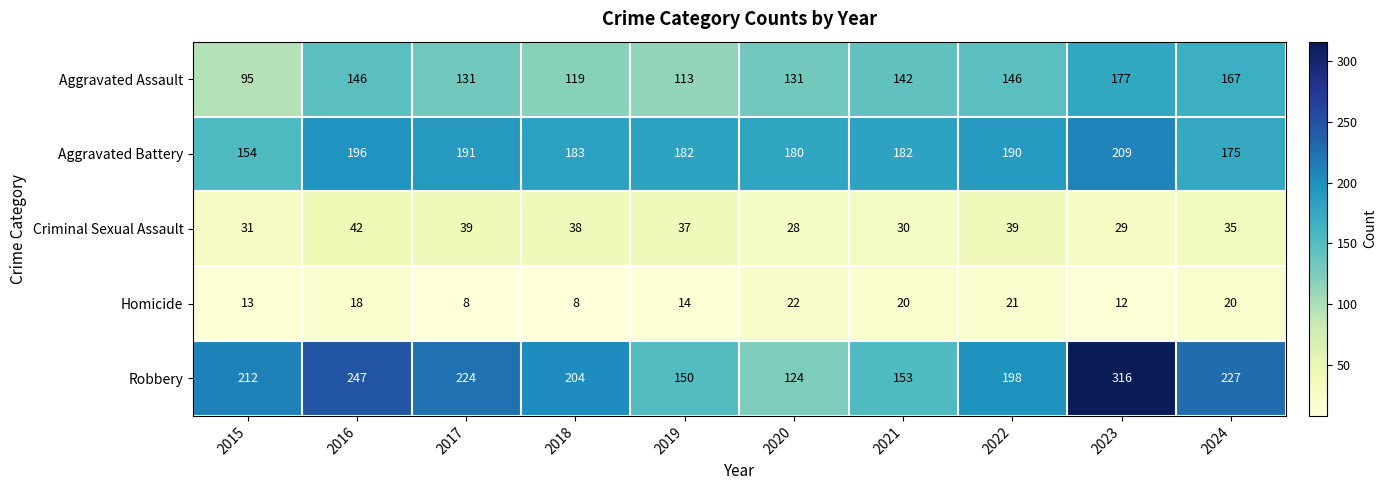

How many series are shown in this chart?

5